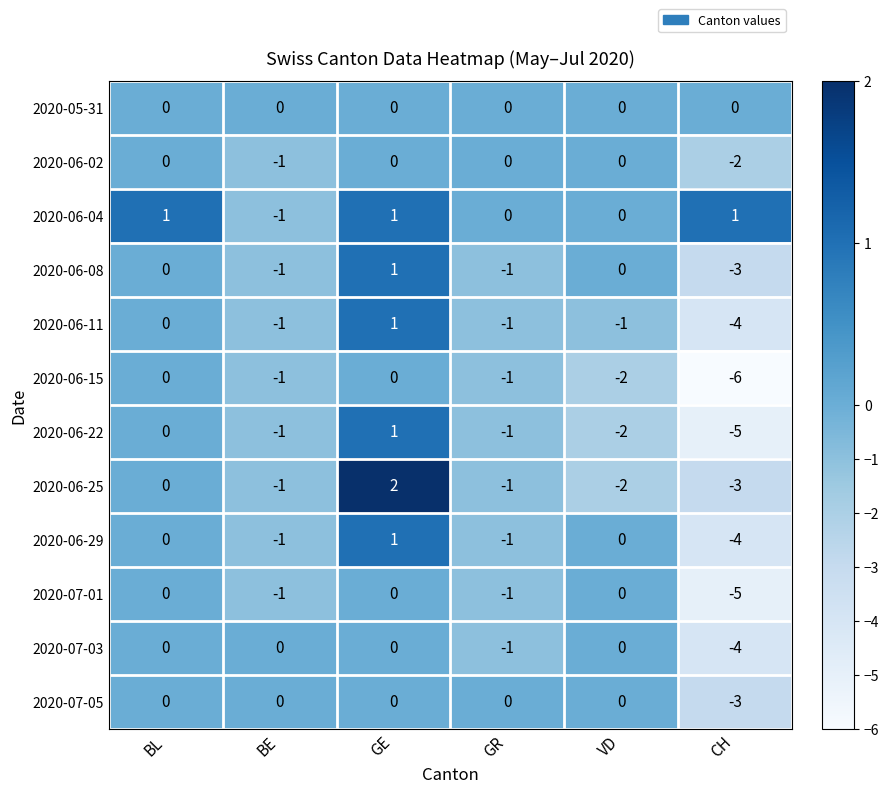

Is the value of 2020-06-11 at BL greater than the value of 2020-06-25 at VD?

Yes